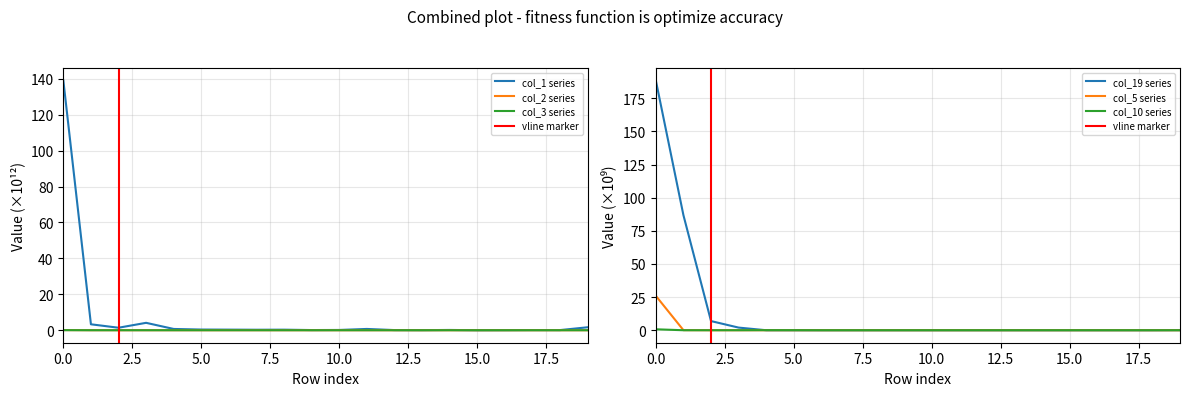

Rank the series by their maximum value, from lowest to highest.

col_3, col_2, col_10, col_5, col_1, col_19